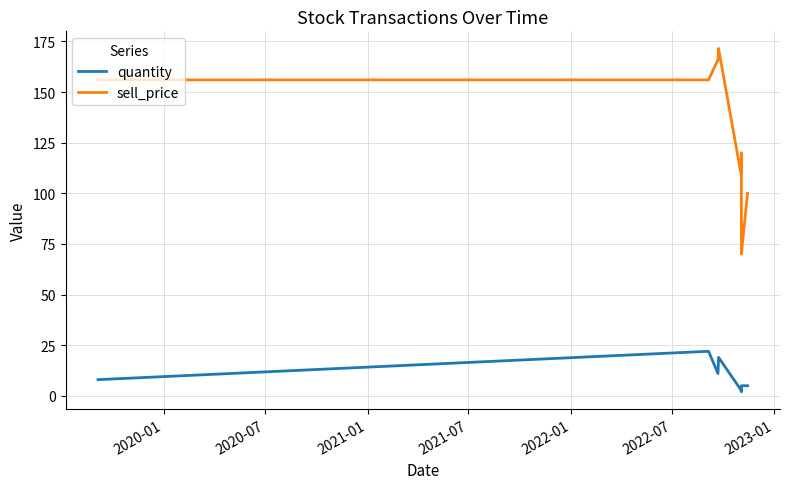

What is the difference between the maximum and minimum values in the sell_price series?

101.5